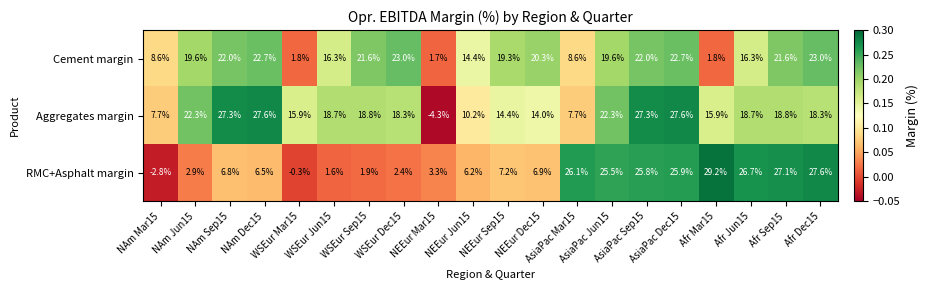

Rank the series by their maximum value, from lowest to highest.

Cement margin, Aggregates margin, RMC+Asphalt margin